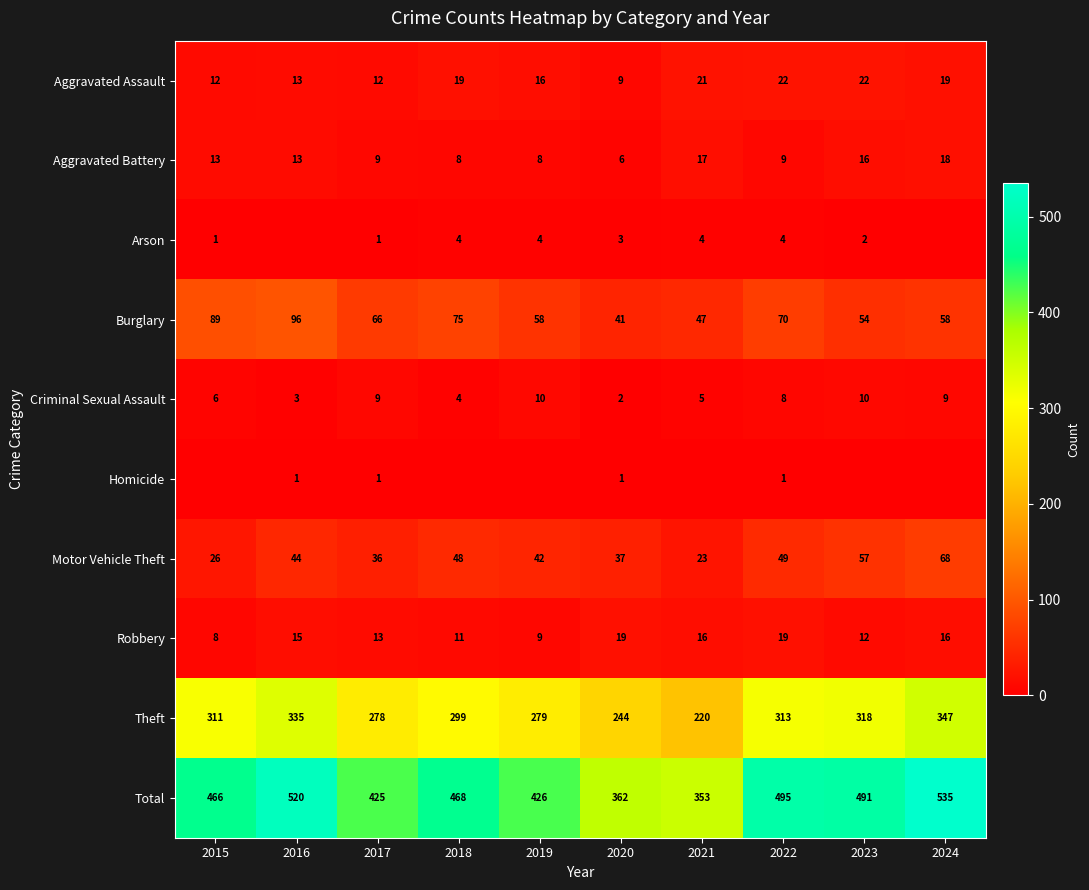

Is the value of Robbery at 2017 greater than the value of Burglary at 2024?

No